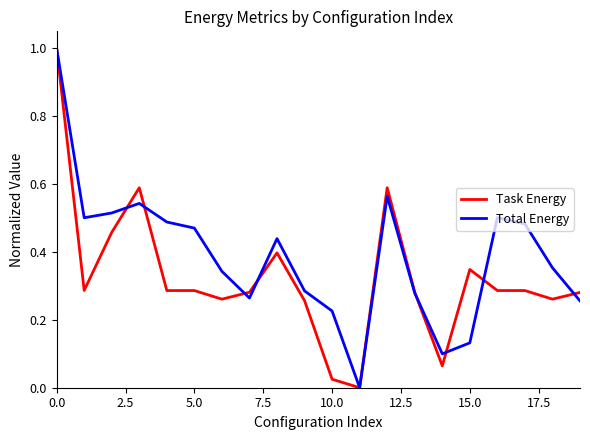

What is the maximum value for Task Energy?

1.0